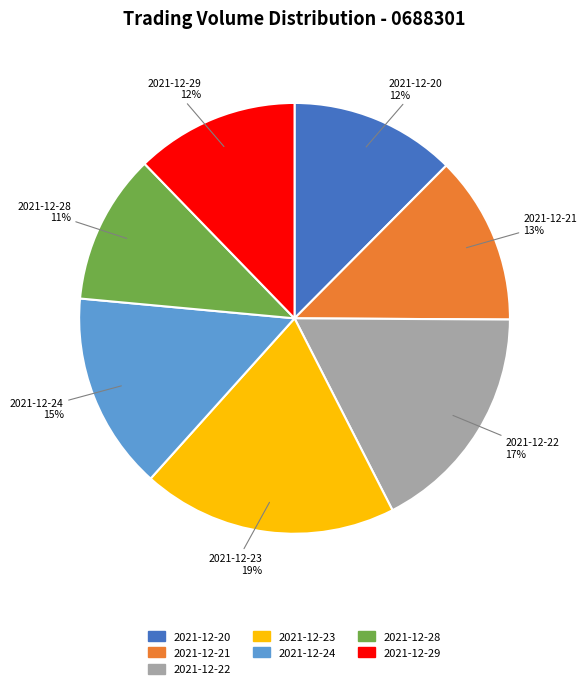

How many segments does this pie chart have?

7